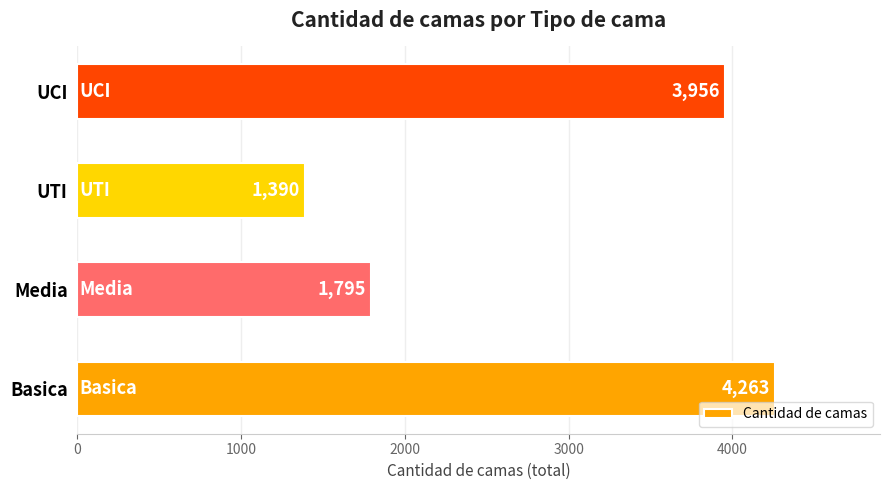

Is it true that the value at UTI is 1390?

True